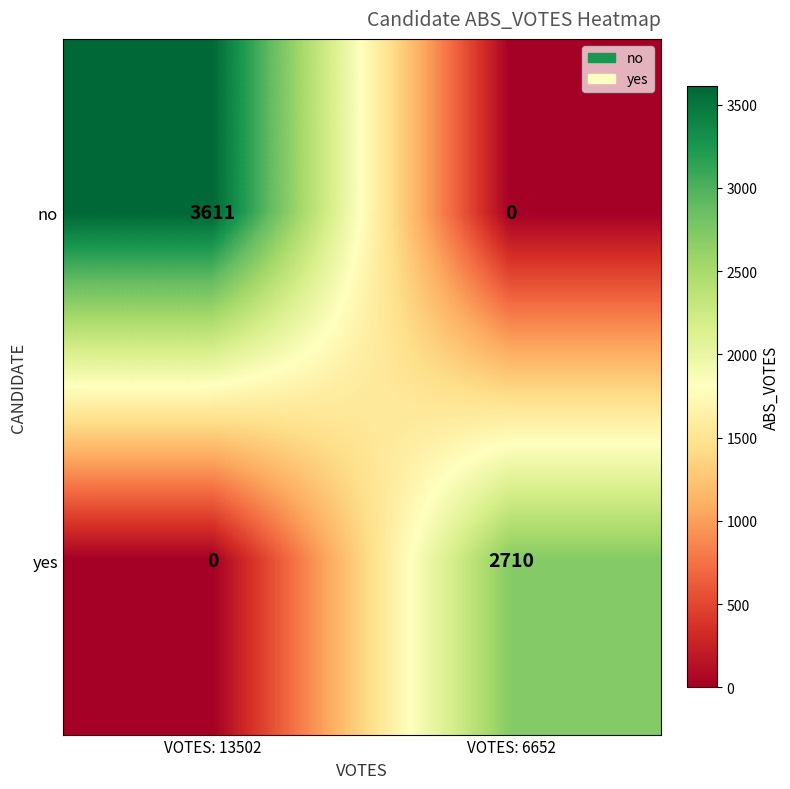

Rank the series by their maximum value, from lowest to highest.

yes, no